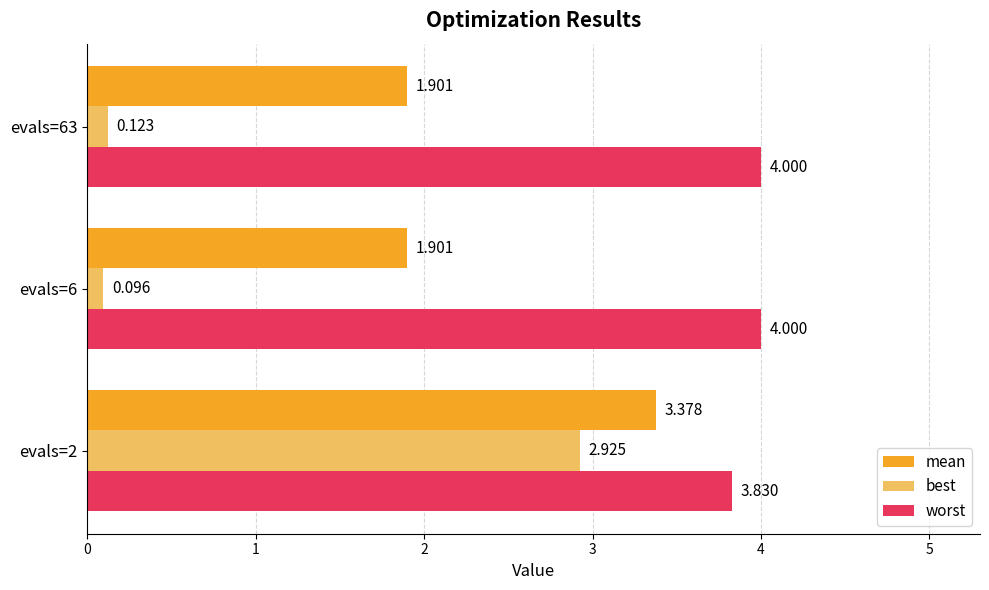

Is the value of best at evals=6 greater than the value of mean at evals=6?

No